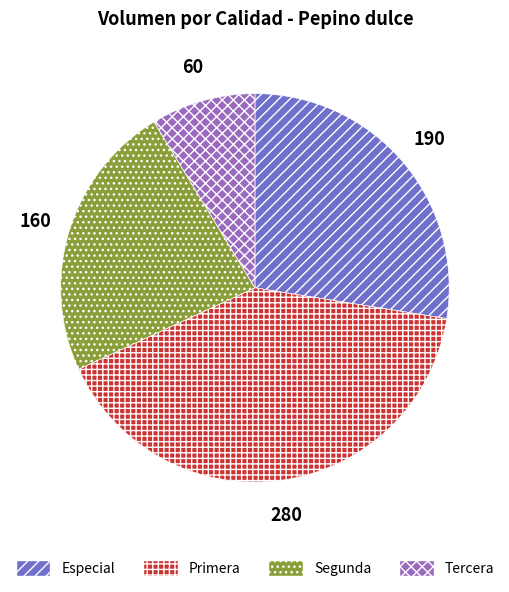

Which slice is the largest?

Primera